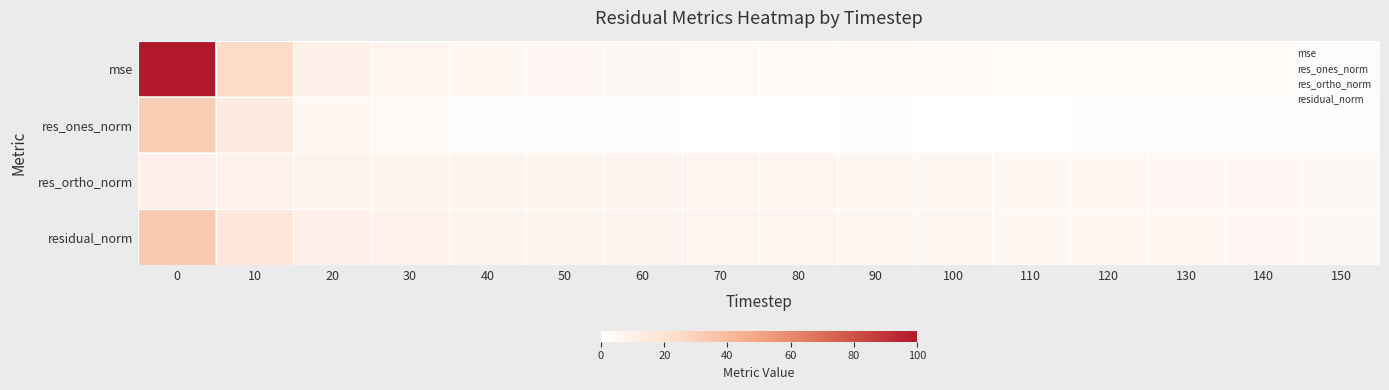

What is the spread (max minus min) of values at 10?

15.3